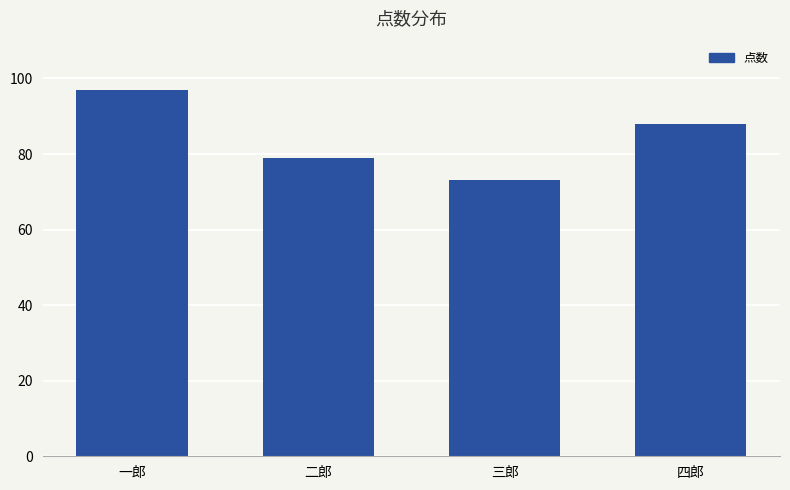

How many data points are less than 88?

2